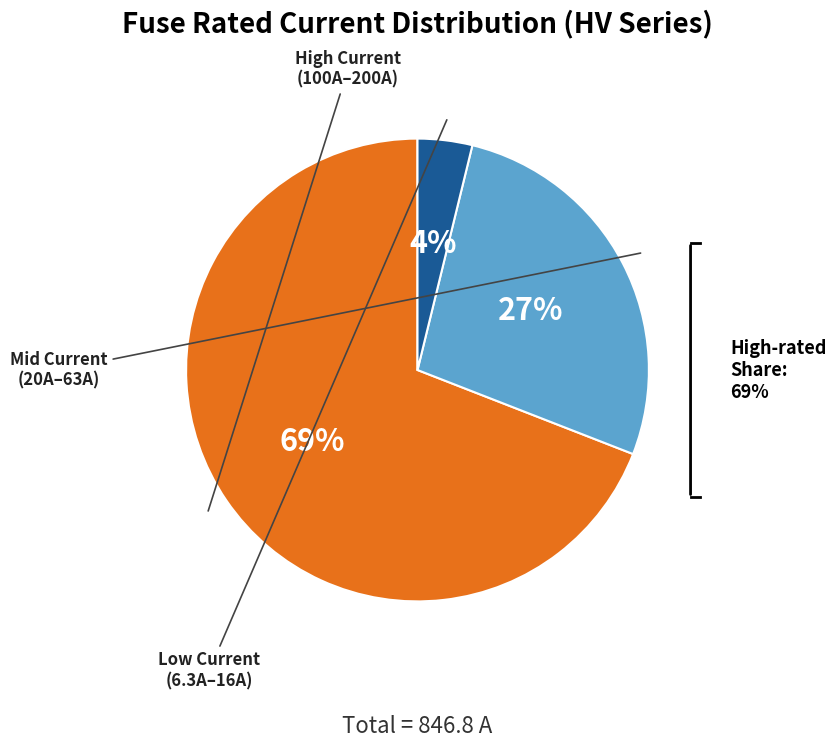

Is there any slice that represents more than half of the pie?

No